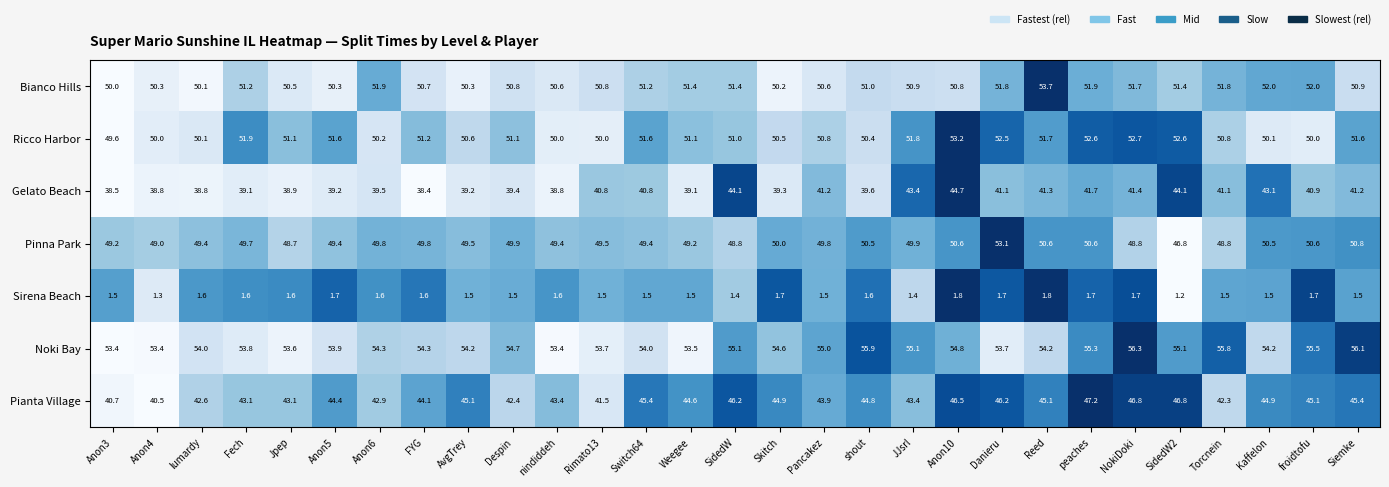

Between lumardy and nindiddeh, which series saw the biggest shift?

Pianta Village